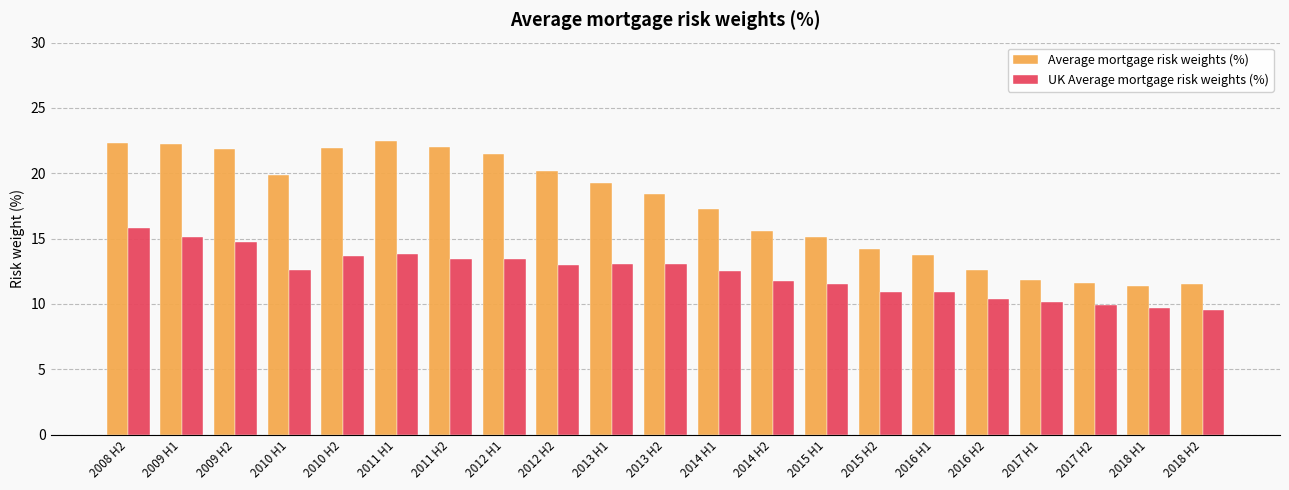

Are the bars horizontal?

No